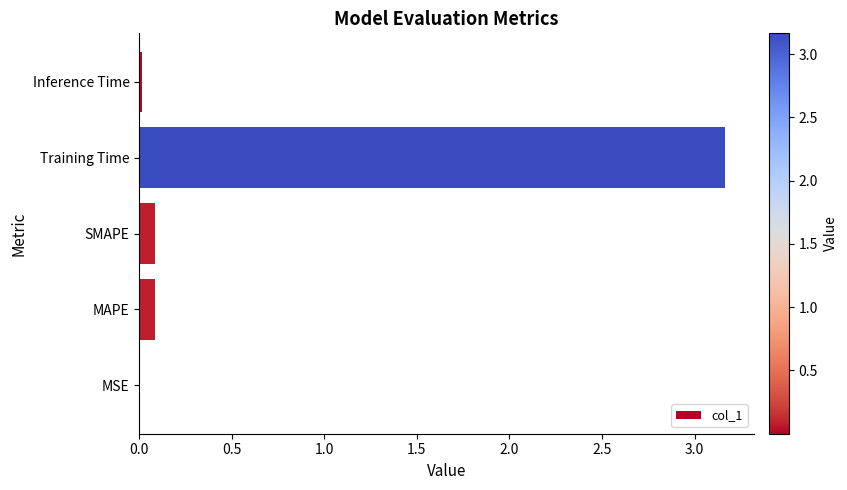

What is the sum of all values?

3.3